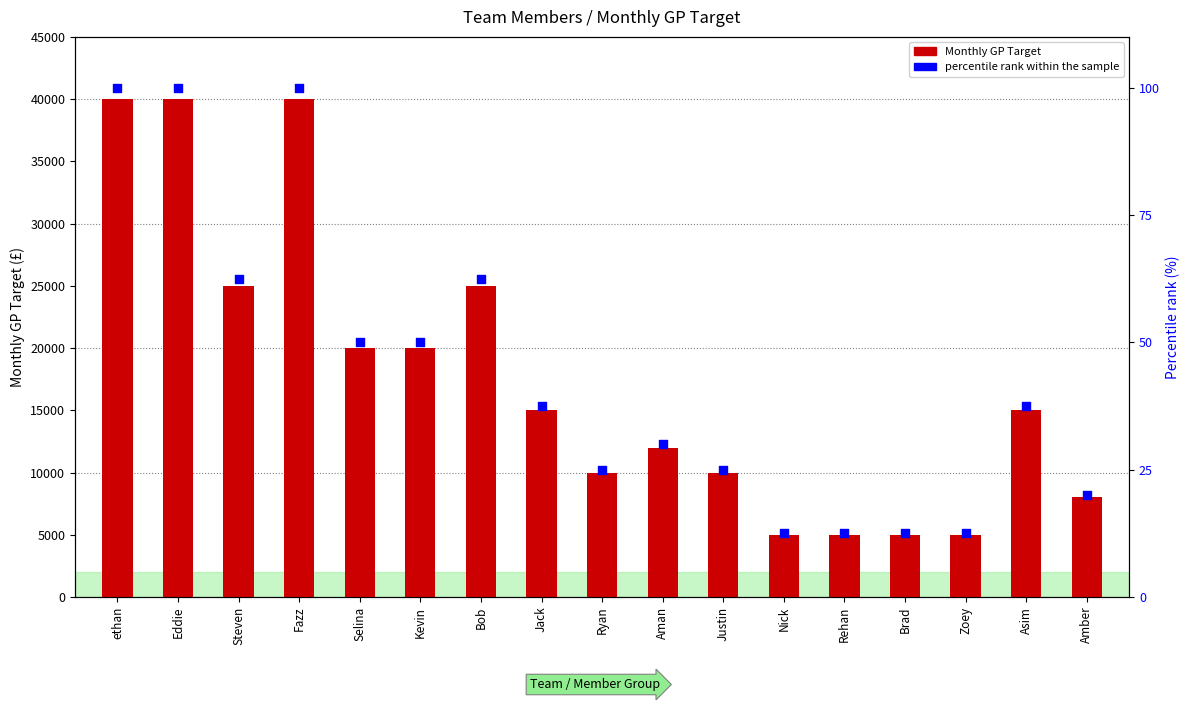

At how many categories does at least one series exceed 30335?

3